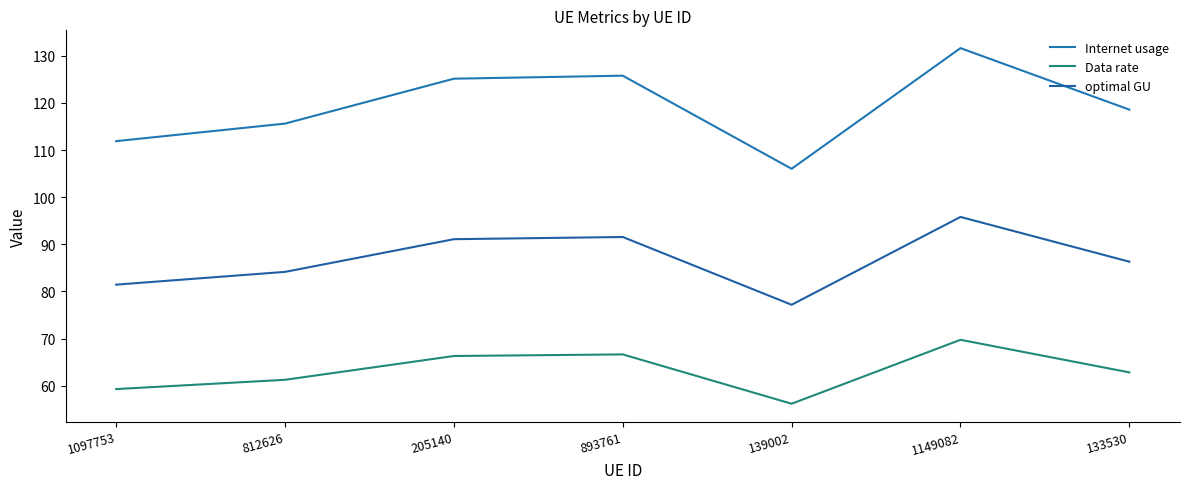

What is the sum of the Data rate values at 812626 and 205140?

127.5